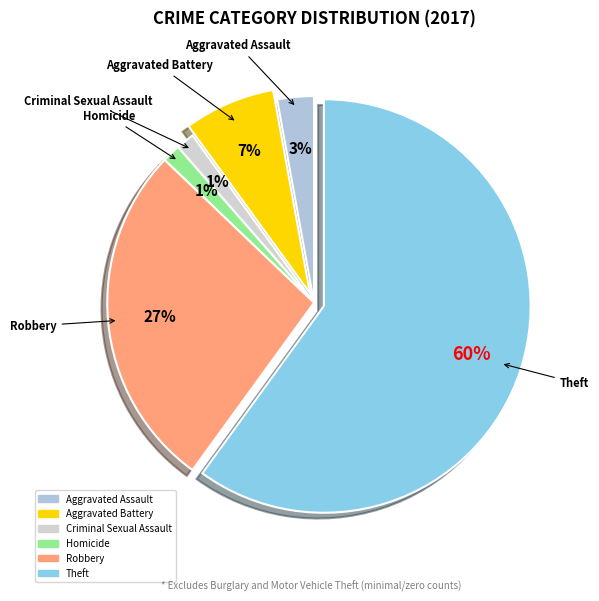

To the nearest percent, what is the average slice percentage?

17%